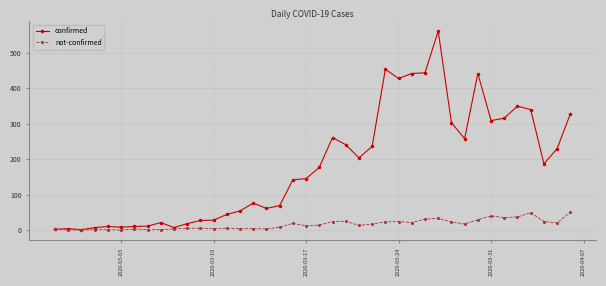

Which series has the widest spread of values?

confirmed